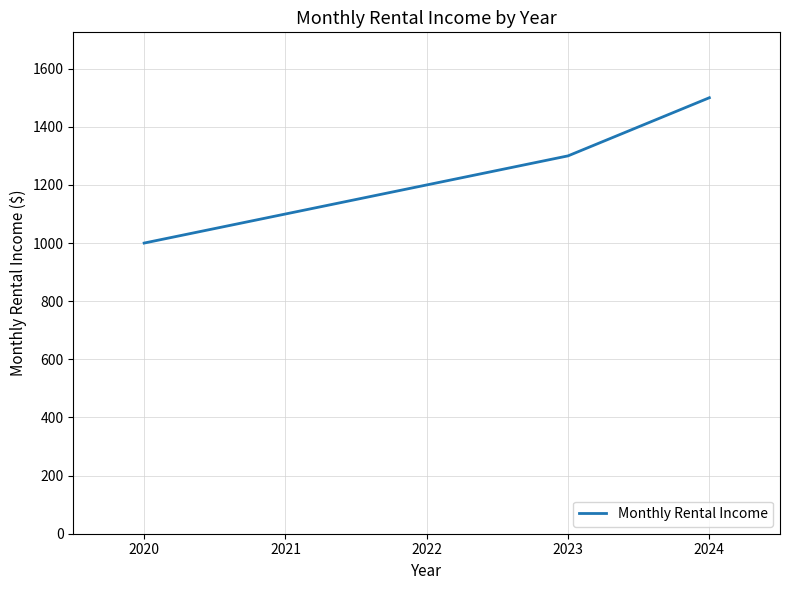

List the labels in order of value, largest first.

2024, 2023, 2022, 2021, 2020